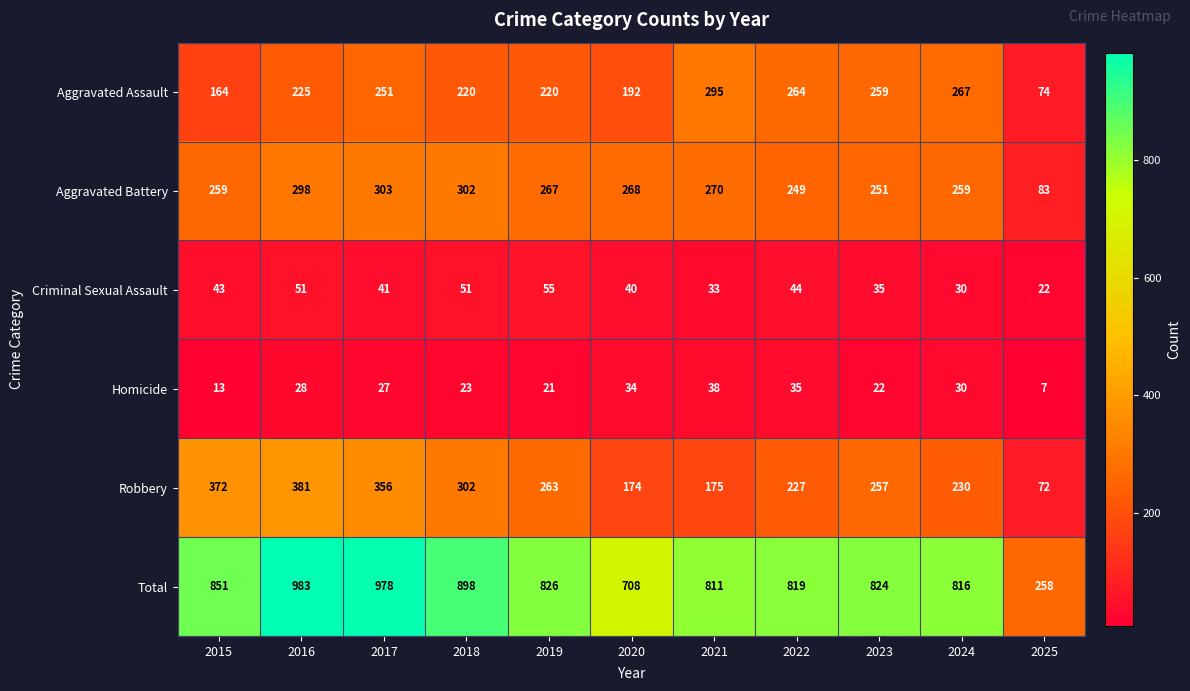

Which series has the largest total across all categories?

Total